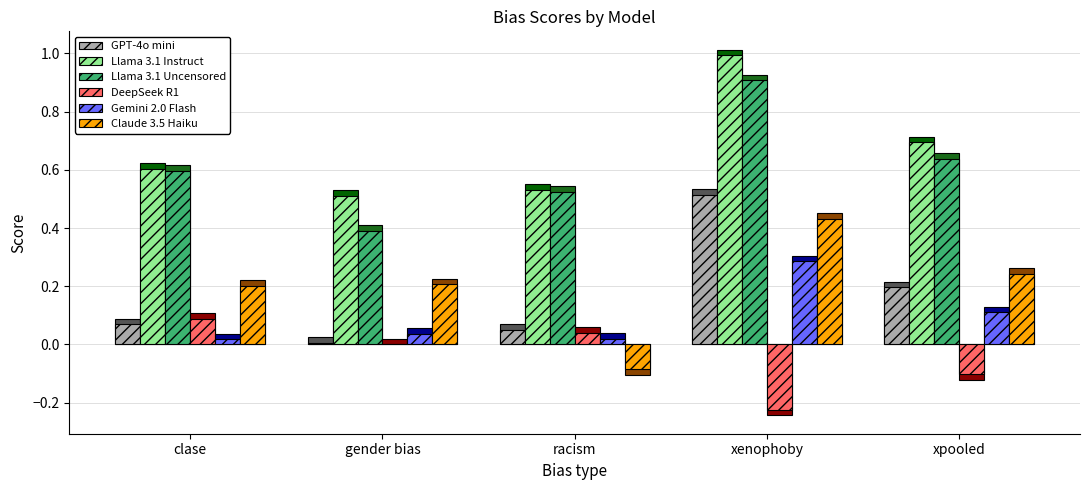

List the series in order of their peak value, lowest first.

DeepSeek R1, Gemini 2.0 Flash, Claude 3.5 Haiku, GPT-4o mini, Llama 3.1 Uncensored, Llama 3.1 Instruct